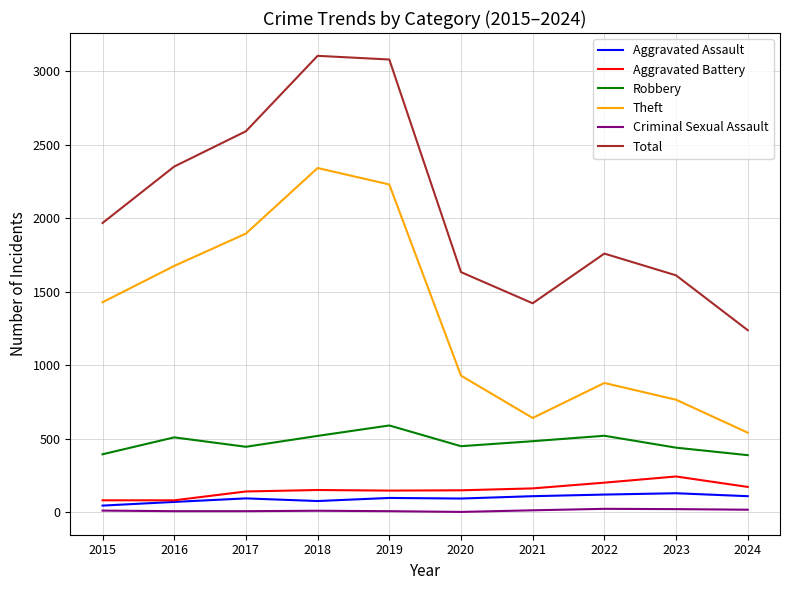

What is the difference between the maximum and second lowest values in the Theft series?

1700